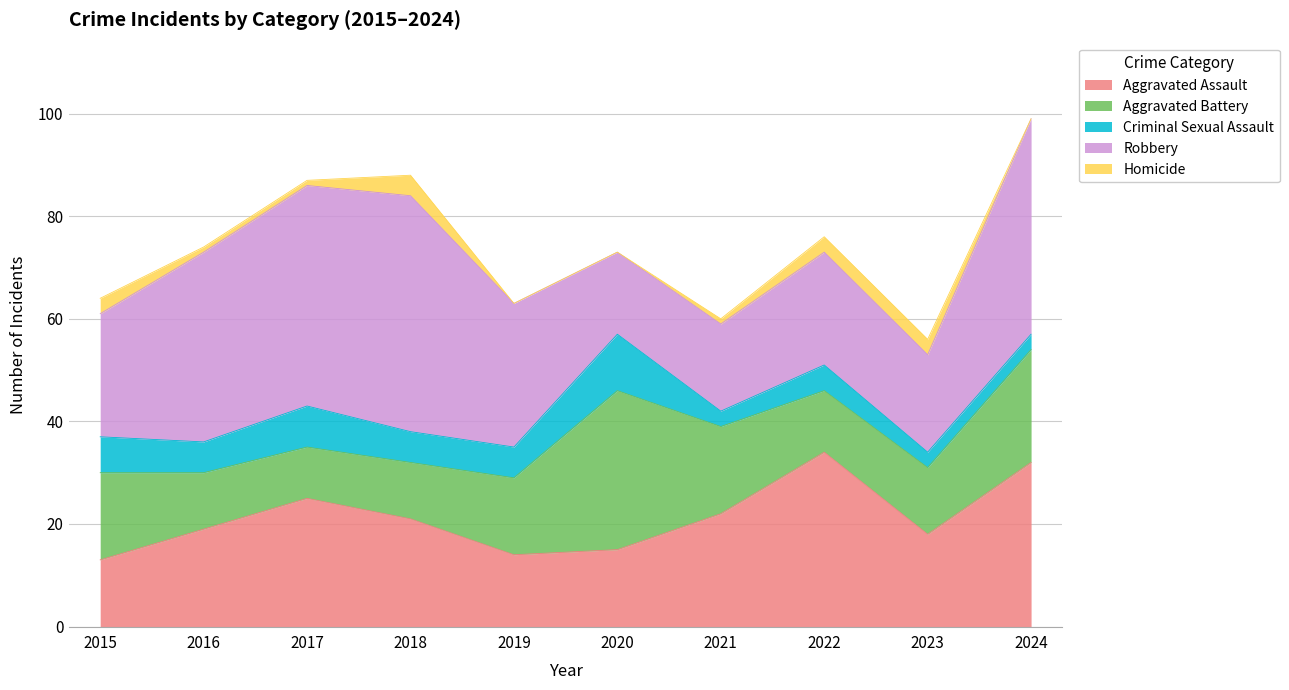

Which category has the highest value in the Robbery series?

2018